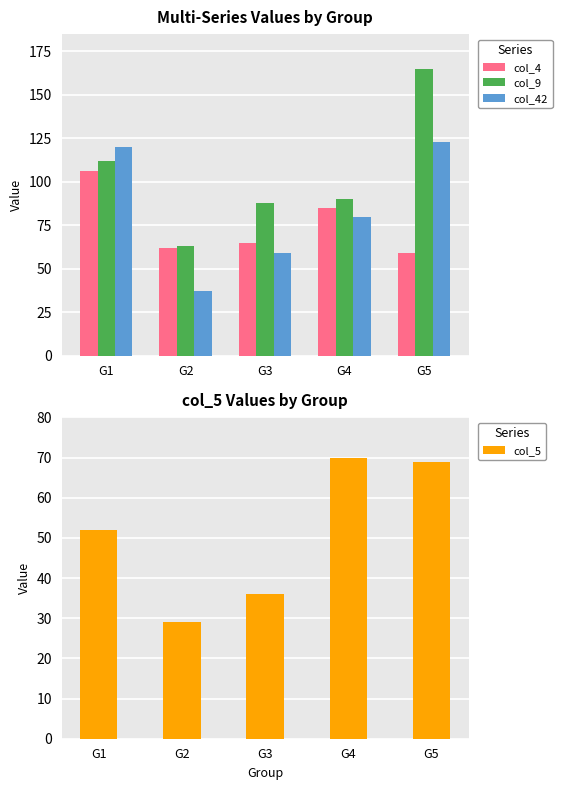

Is the value of col_5 at G2 greater than the value of col_42 at G4?

No